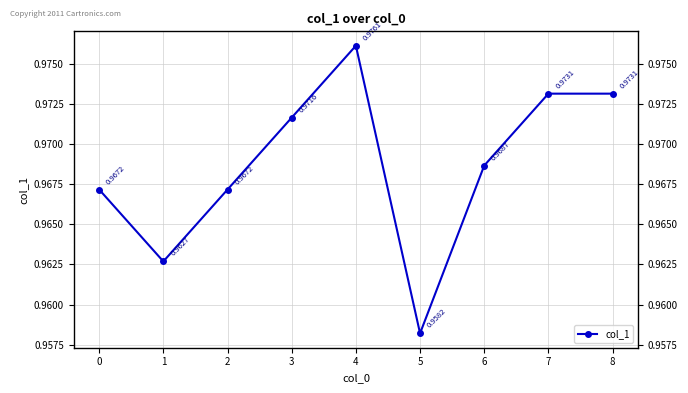

How many interior local valleys (lower than both neighbors) does the data have?

2